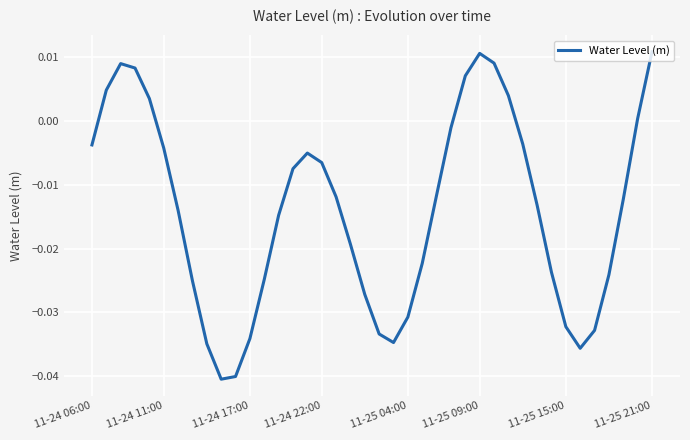

Does the chart have visible grid lines?

Yes